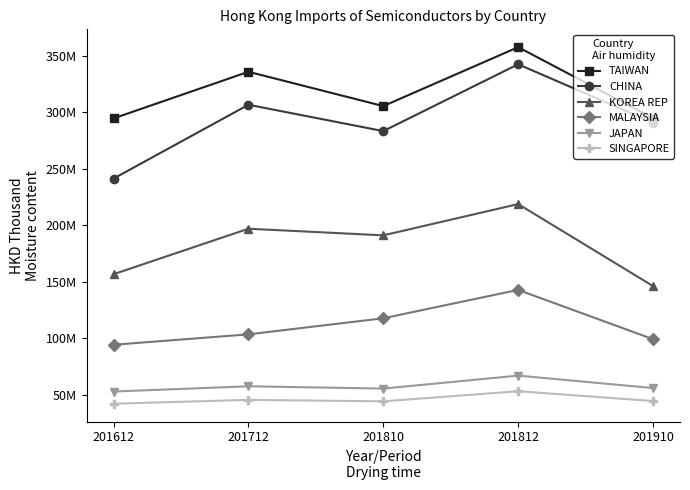

Which series changed the most between 201810 and 201910?

KOREA REP